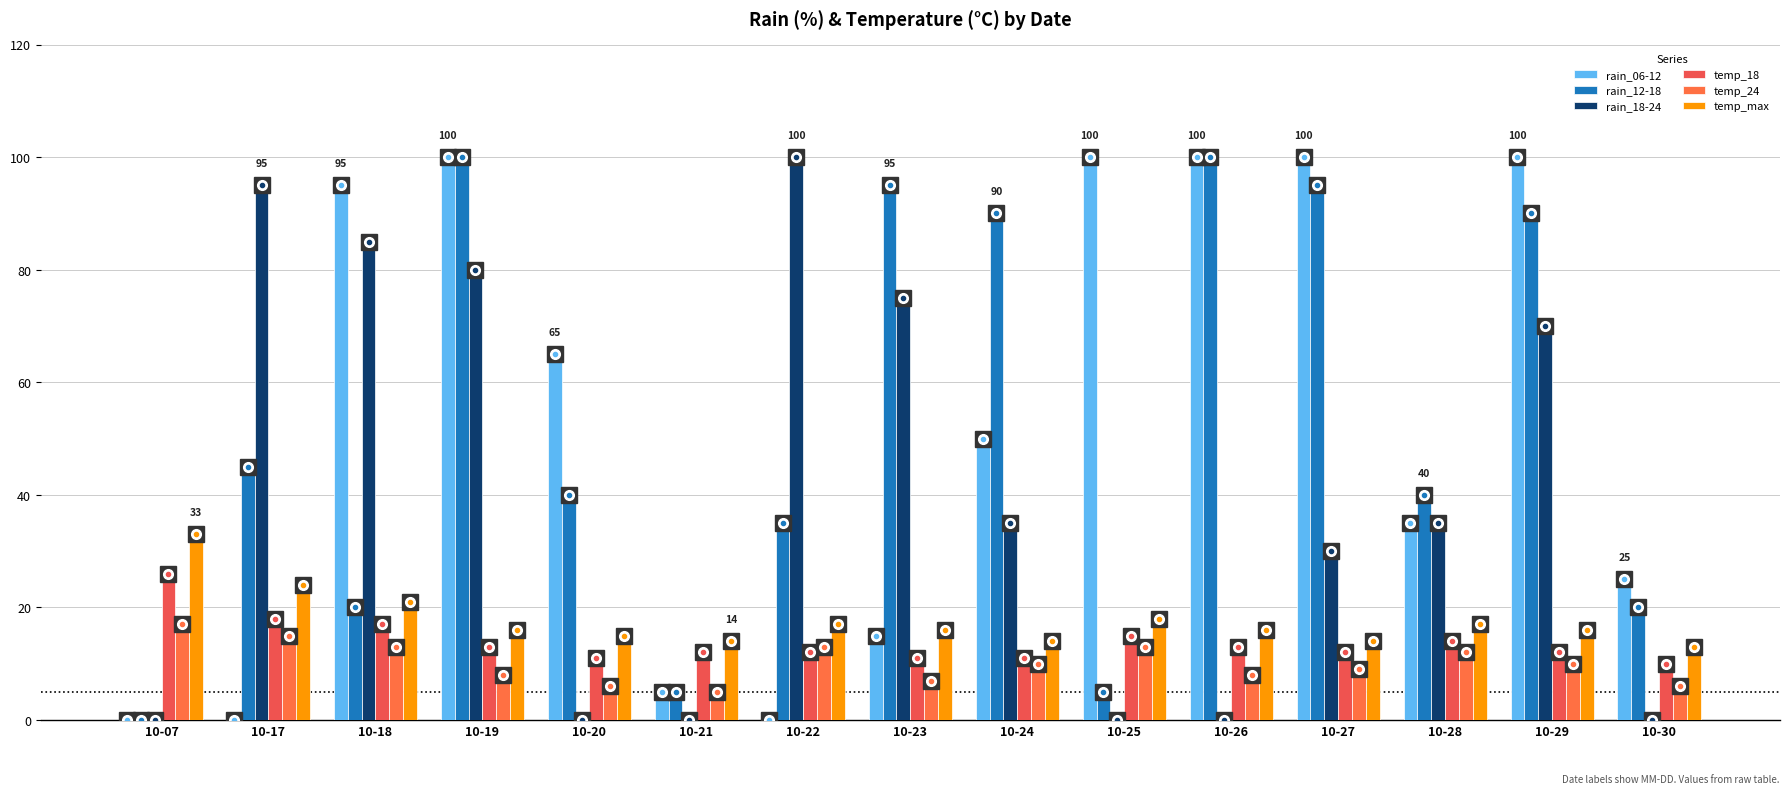

At which label is temp_24 closest to 11?

10-24